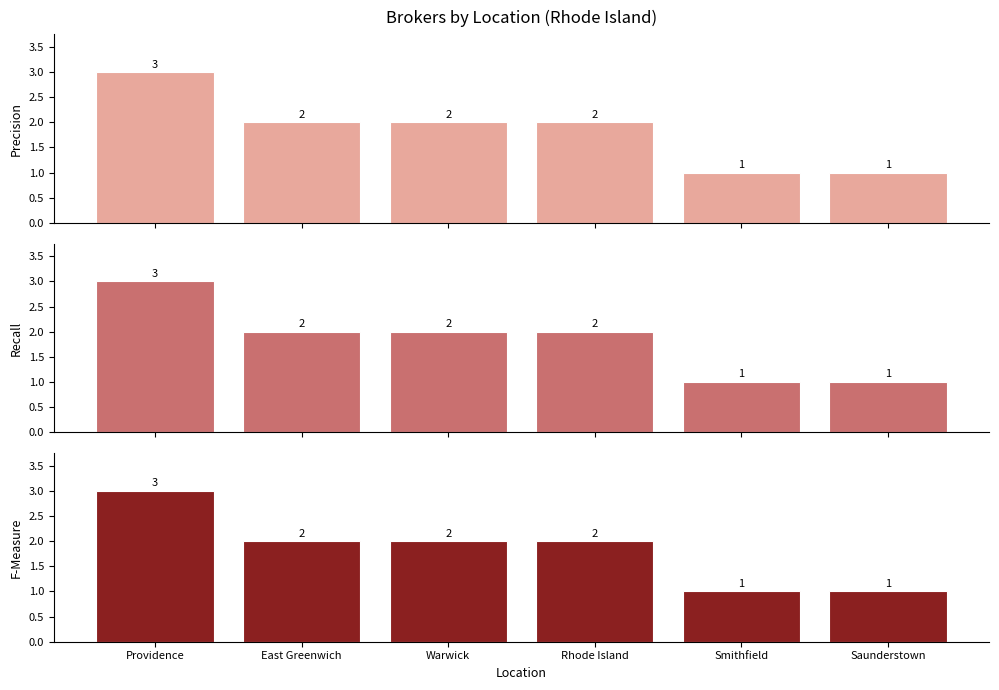

Reading left to right, transcribe all the data shown in this chart.

Precision: 3	2	2	2	1	1
Recall: 3	2	2	2	1	1
F-Measure: 3	2	2	2	1	1